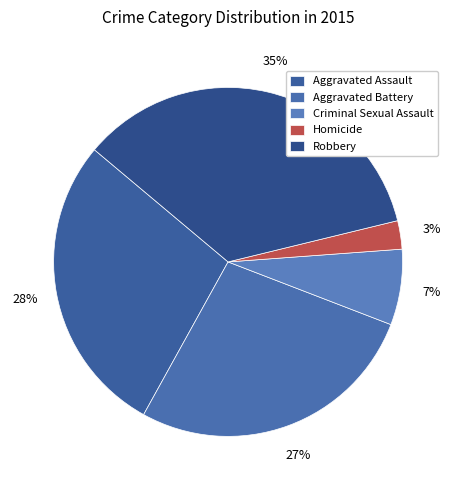

What percentage is the Aggravated Assault slice, to the nearest percent?

28%